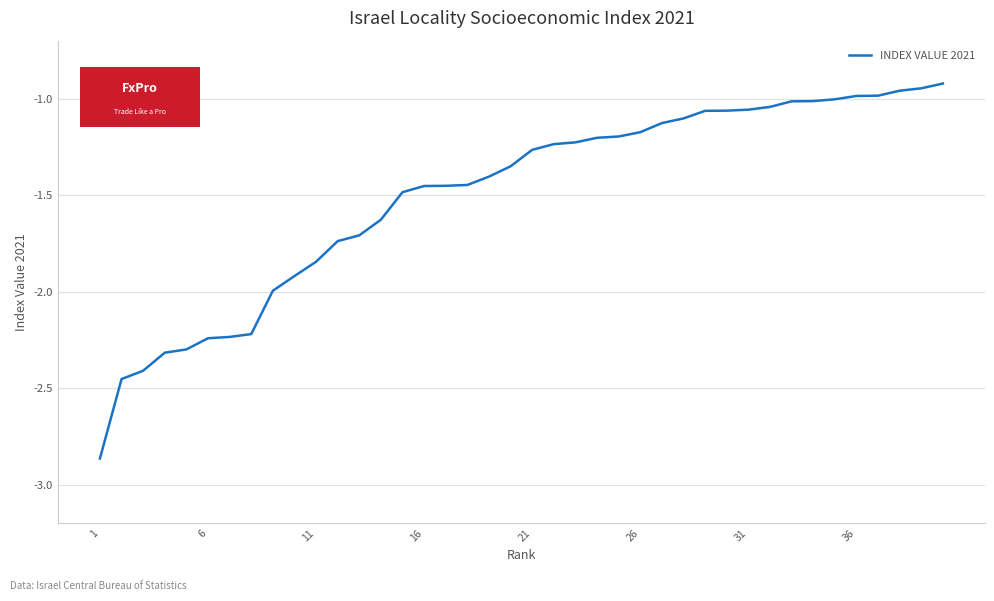

What is the difference between the maximum and minimum values?

1.9